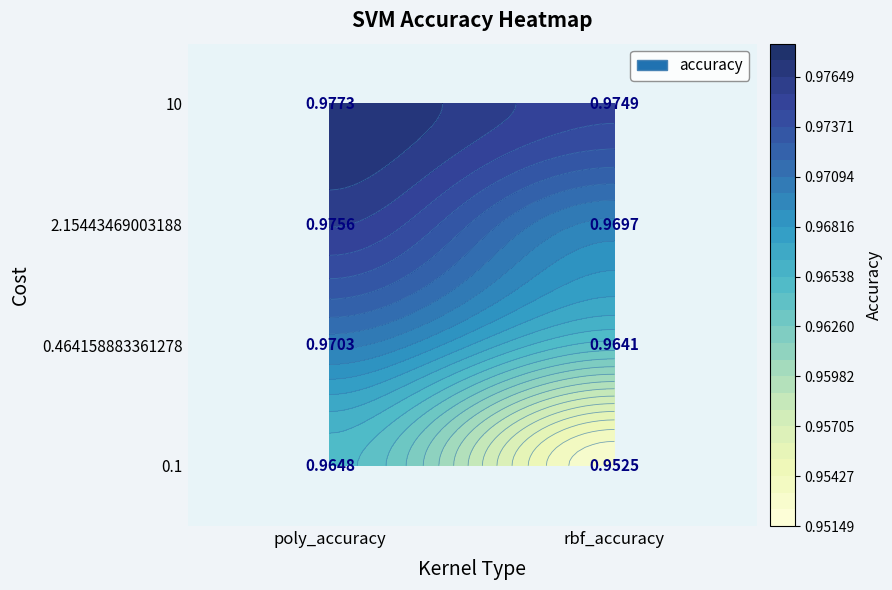

List the labels in order of 0.1 value, largest first.

poly_accuracy, rbf_accuracy